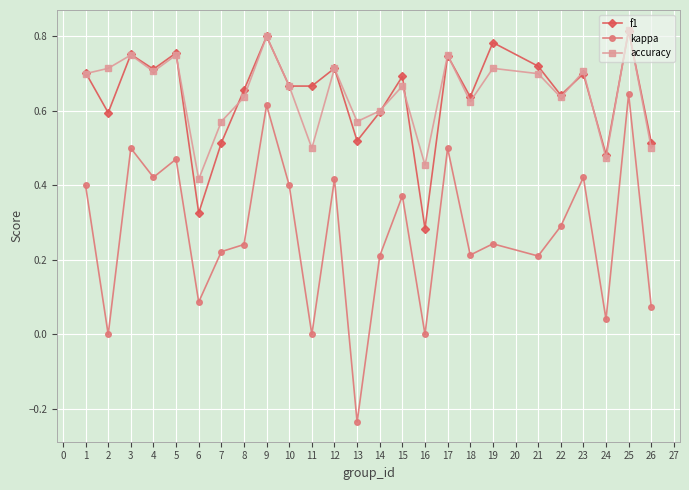

What is the sum of the accuracy values at 1 and 12?

1.4